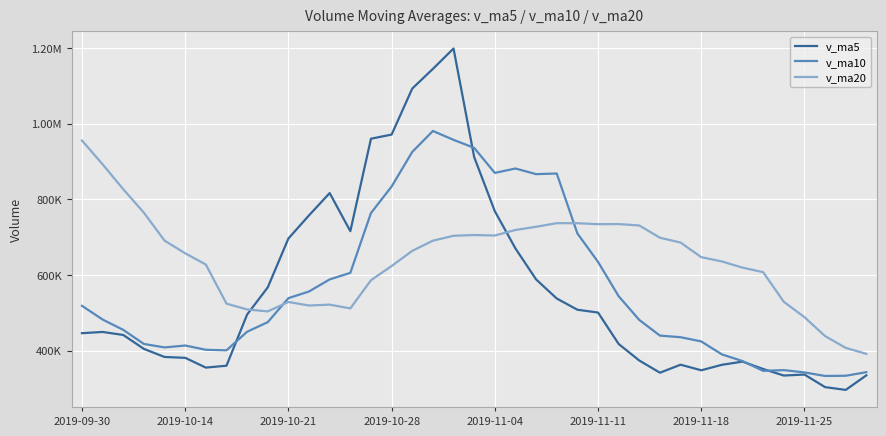

Is this an area chart (filled region under the line)?

No